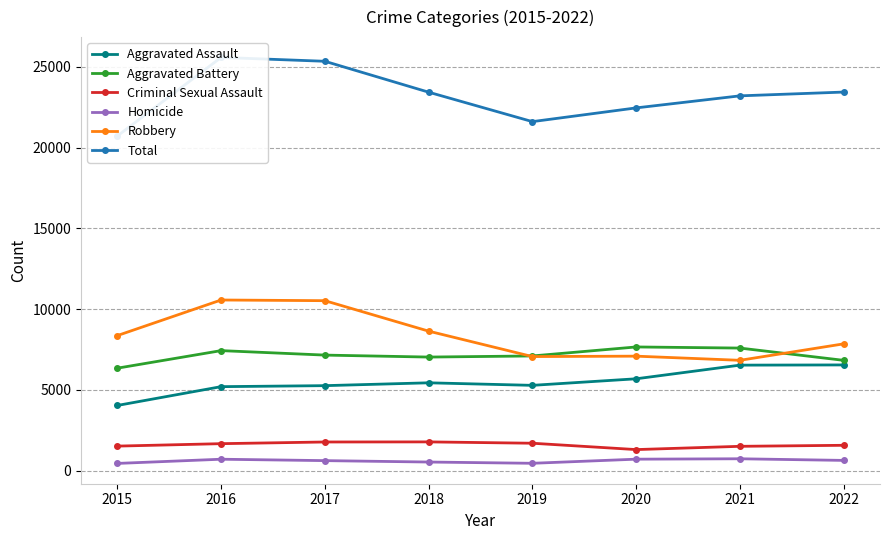

How many categories are shown in the chart?

8